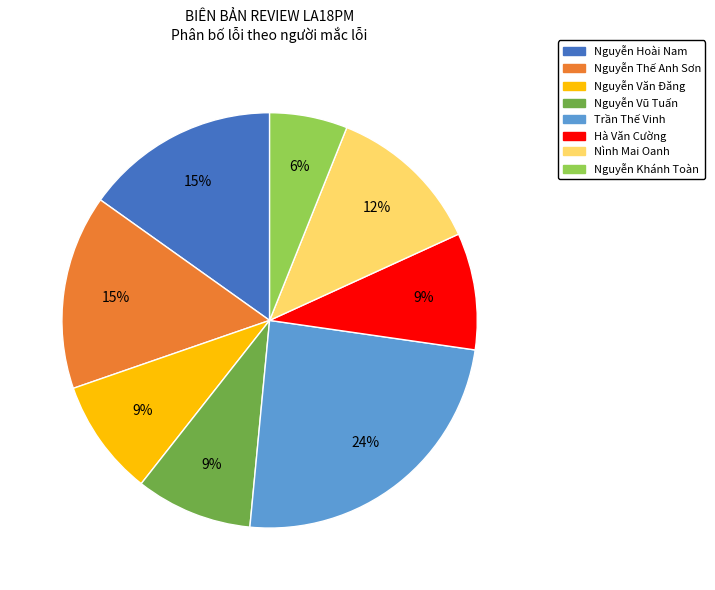

Approximately how many times larger is the value at Hà Văn Cường compared to Nguyễn Thế Anh Sơn?

0.6